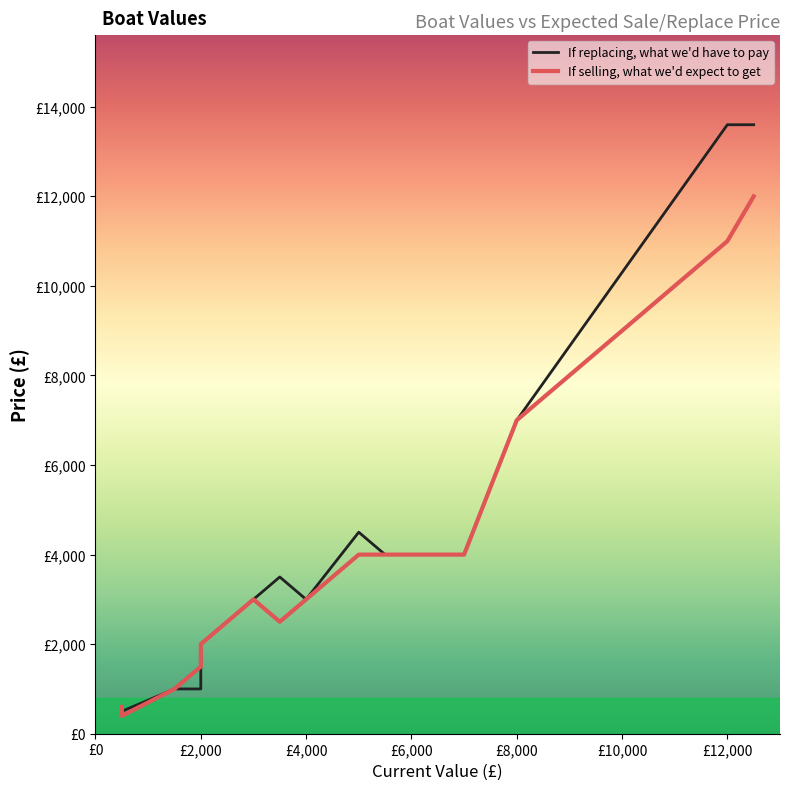

How many data points in If replacing, what we'd have to pay are above 3500?

9